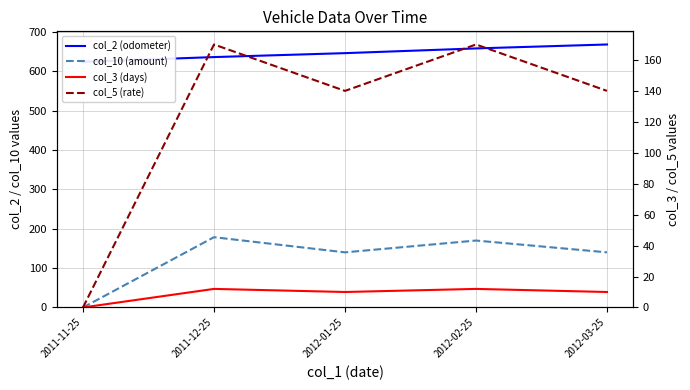

At 2012-02-25, list the series in order from largest to smallest.

col_2 (odometer), col_10 (amount), col_5 (rate), col_3 (days)